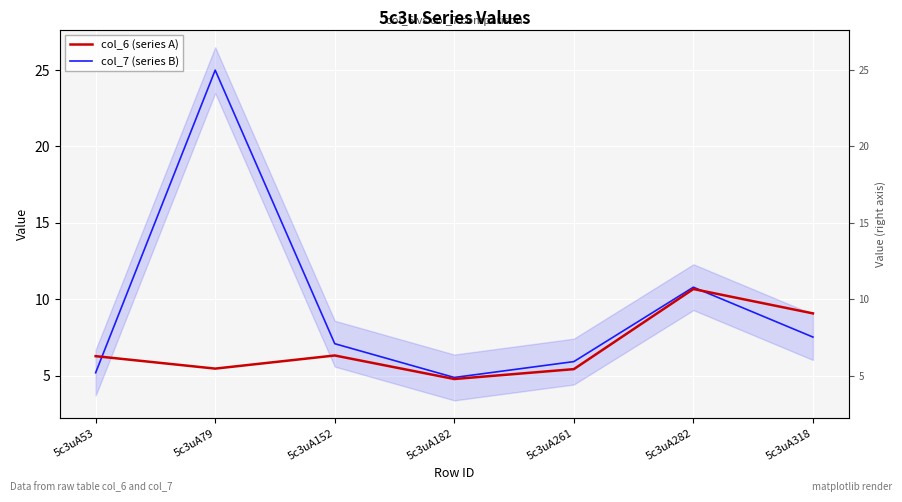

Reading left to right, transcribe all the data shown in this chart.

col_6 (series A): 6.3	5.5	6.3	4.8	5.4	10.7	9.1
col_7 (series B): 5.2	25.0	7.1	4.9	5.9	10.8	7.5